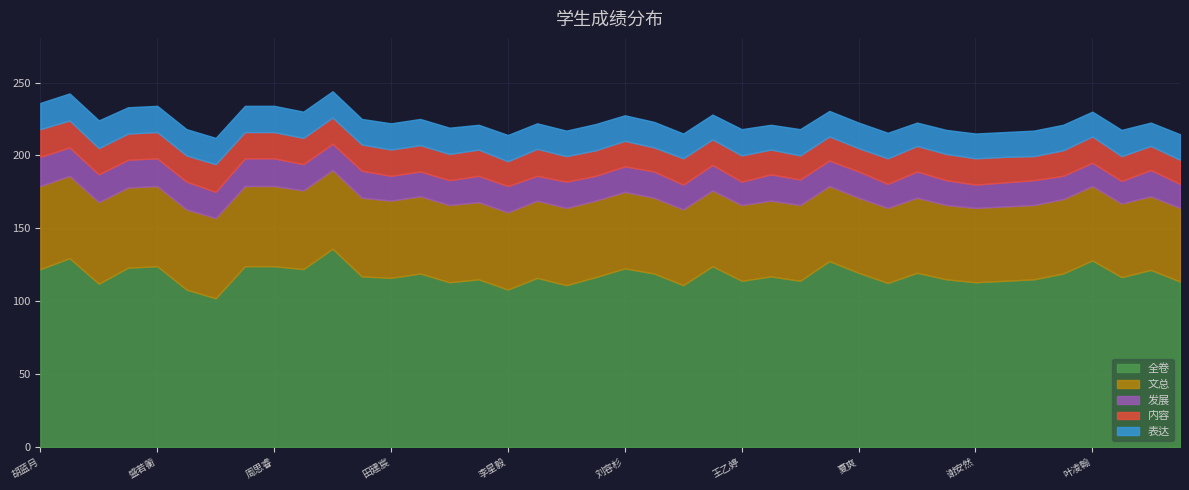

Which category has the lowest value across all series?

兰松